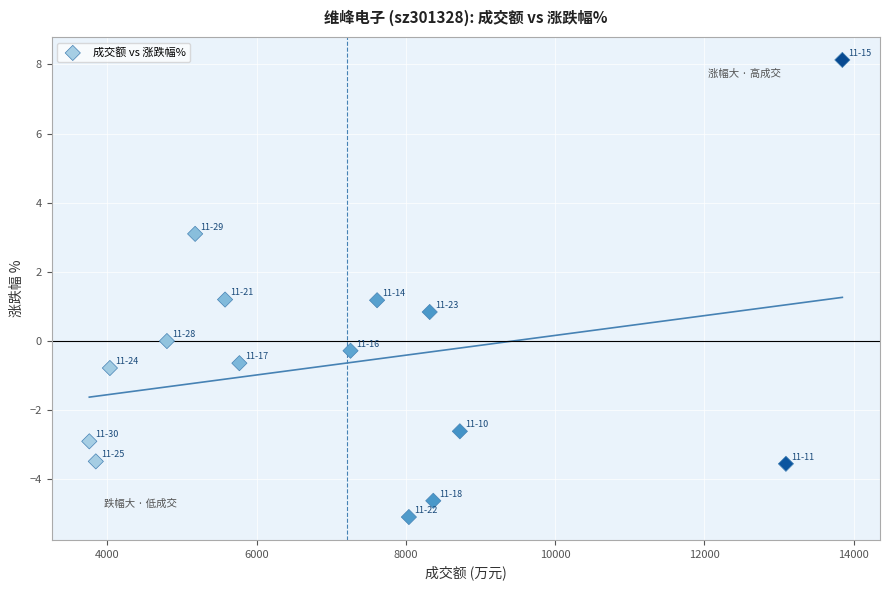

What is the range of Y values (max minus min)?

13.2